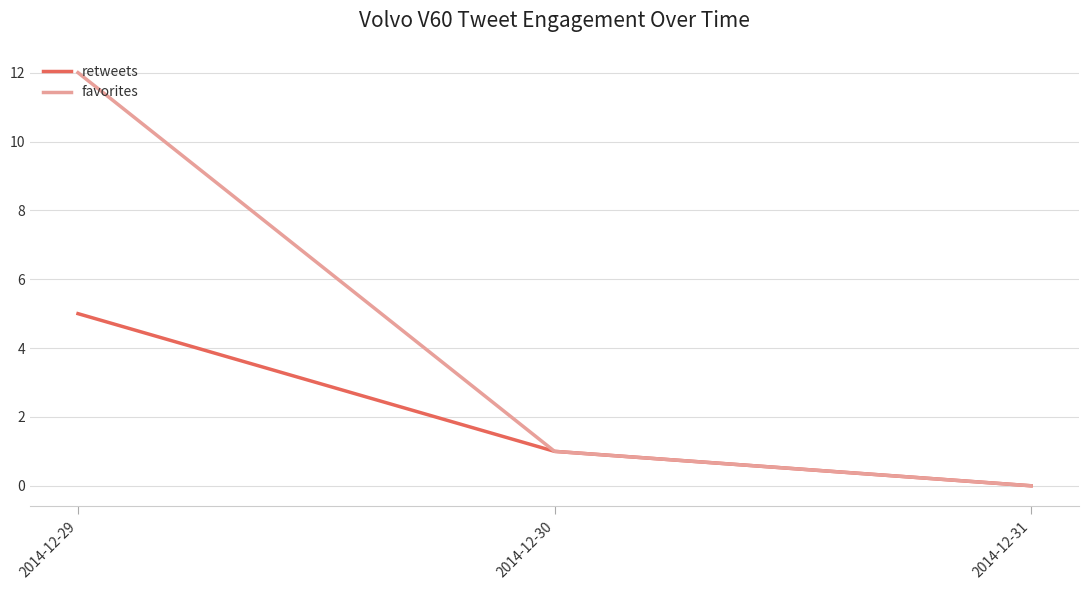

Reading right to left, list all the values displayed in this chart.

retweets: 2014-12-31=0	2014-12-30=1	2014-12-29=5
favorites: 2014-12-31=0	2014-12-30=1	2014-12-29=12